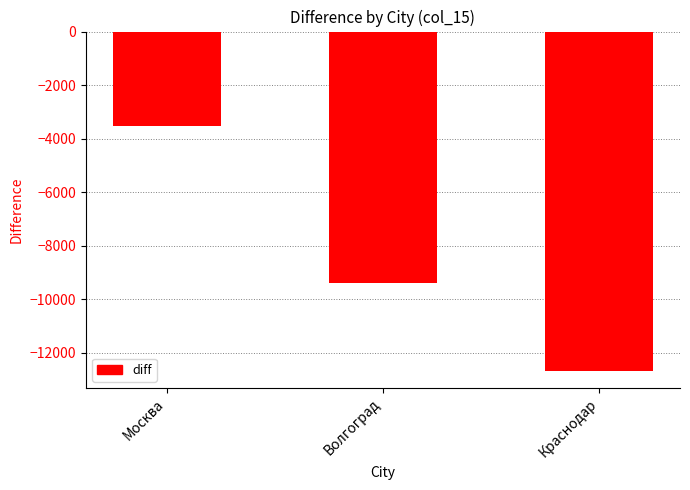

Reading left to right, what are all the values shown in this chart?

Москва=-3538.2	Волгоград=-9389.9	Краснодар=-12685.7